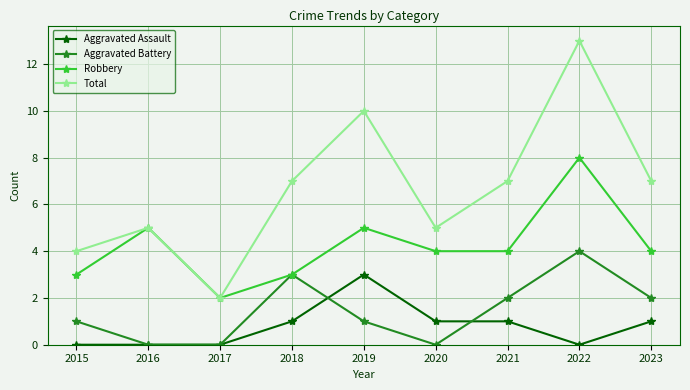

True or false: Aggravated Assault has more than 2 interior local peaks.

False